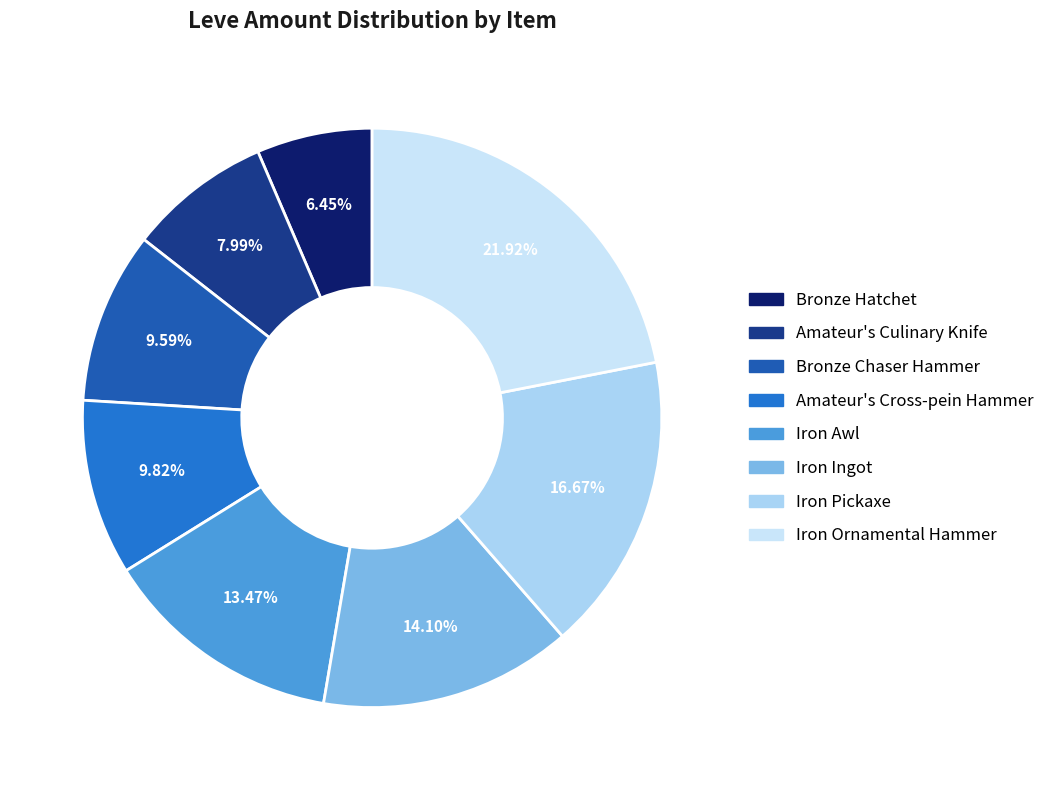

Combined, do Bronze Chaser Hammer and Amateur's Culinary Knife account for over 50%?

No